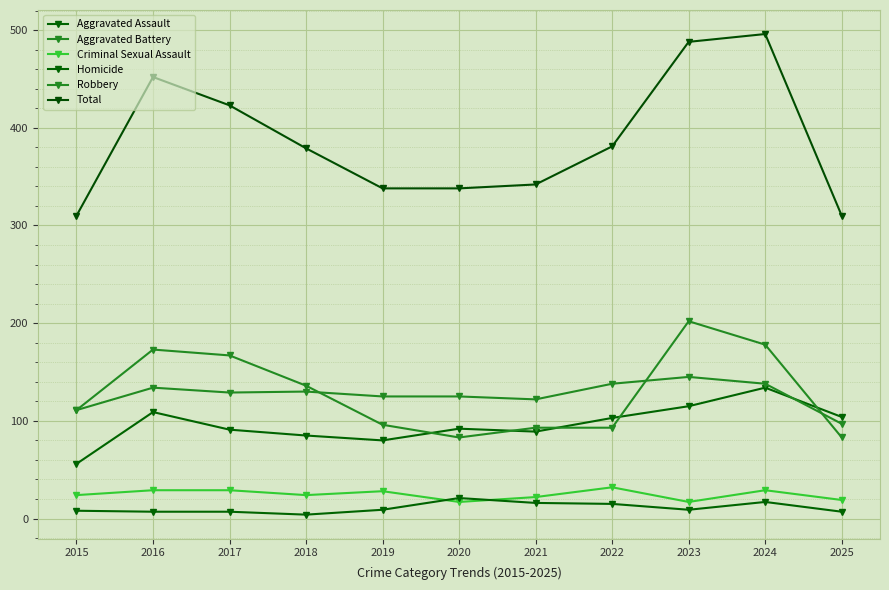

The value of Aggravated Battery at 2023 is 145. True or false?

True